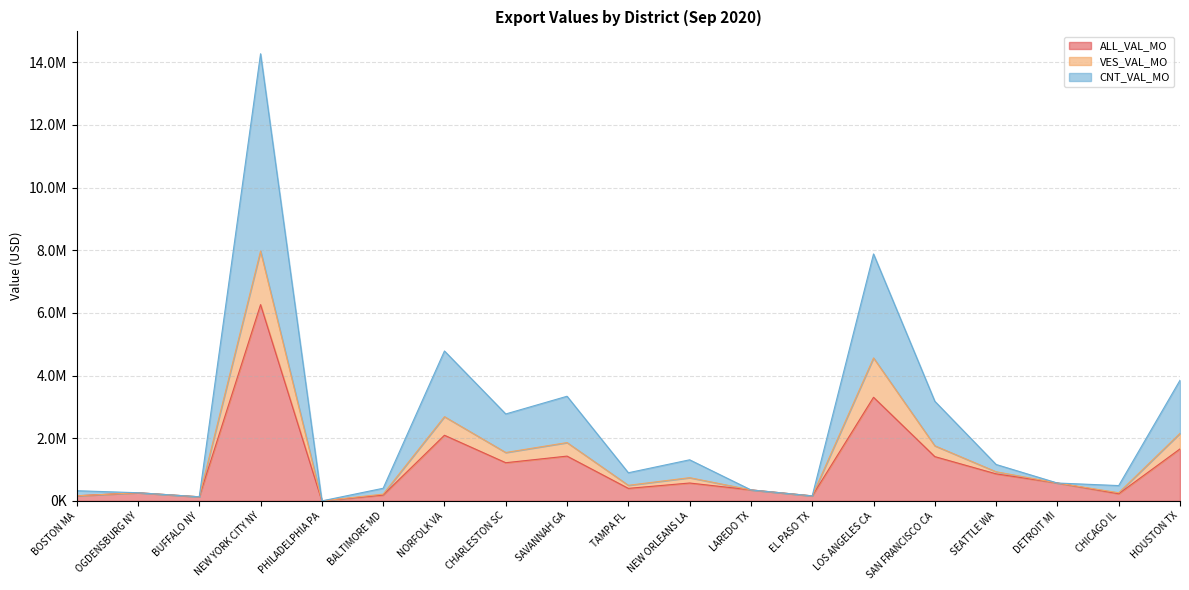

What is the approximate value of VES_VAL_MO at OGDENSBURG NY, to the nearest 100?

260500